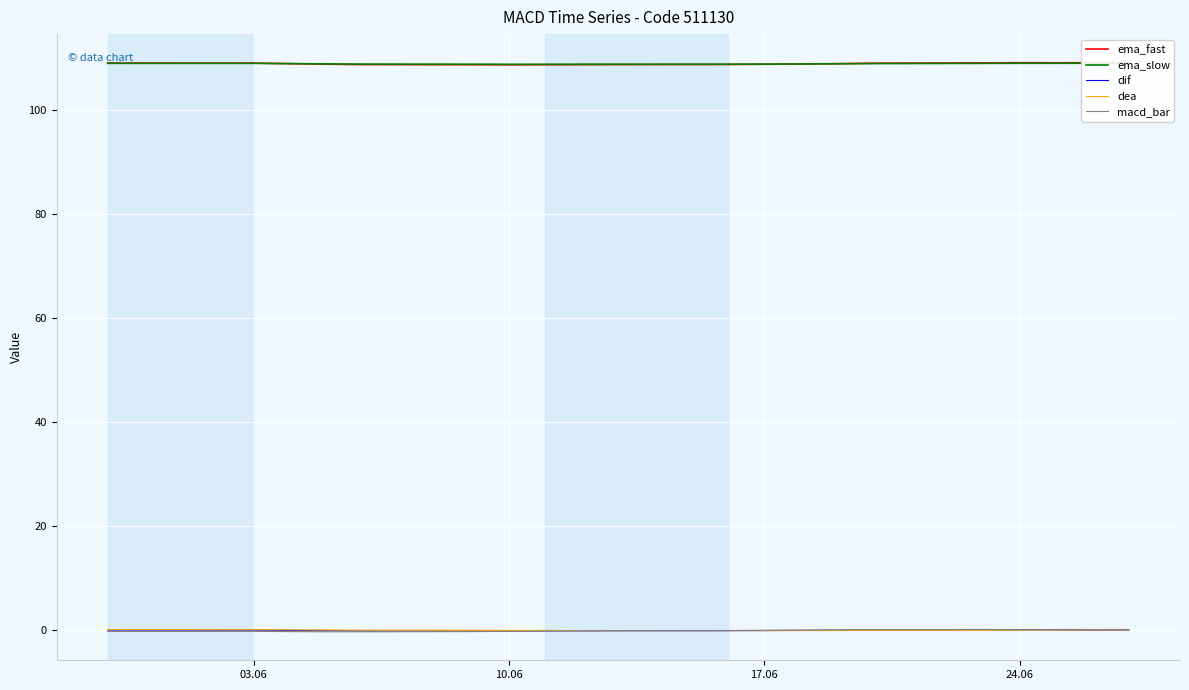

Which series has the largest total across all categories?

ema_fast